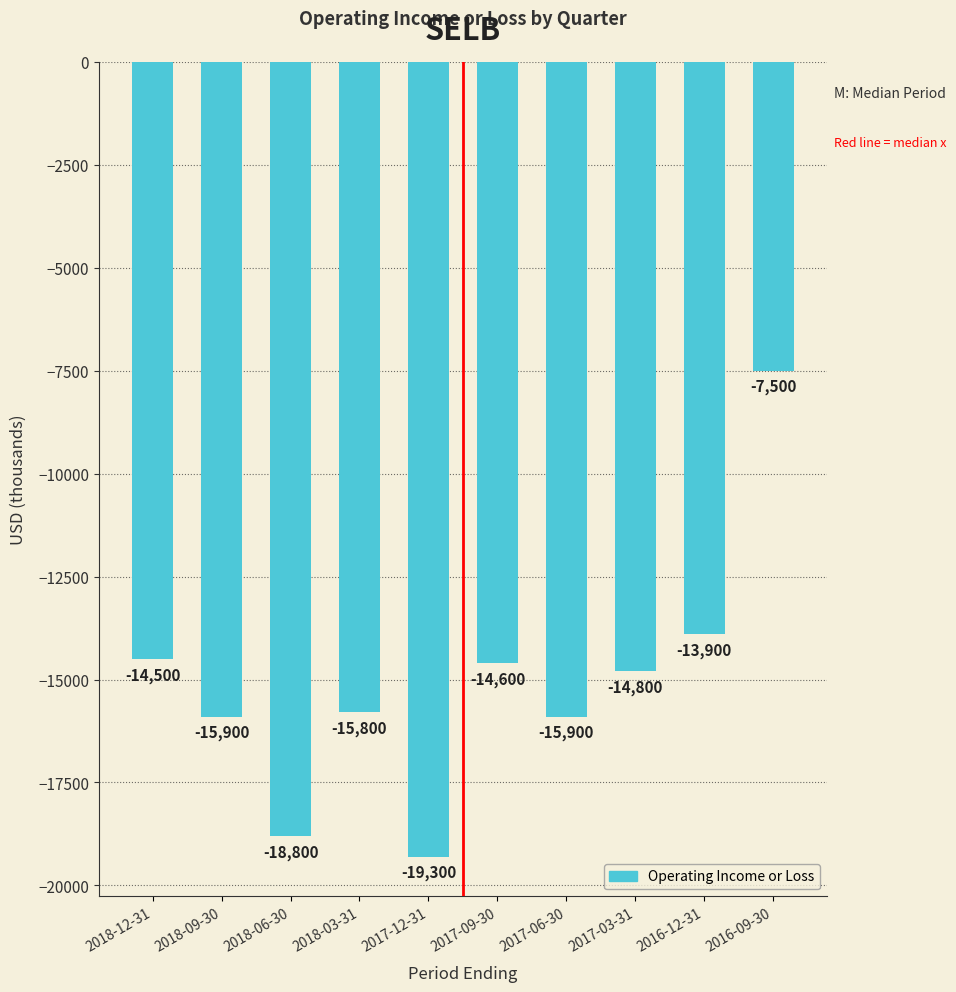

Which category has the highest value across all series?

2016-09-30